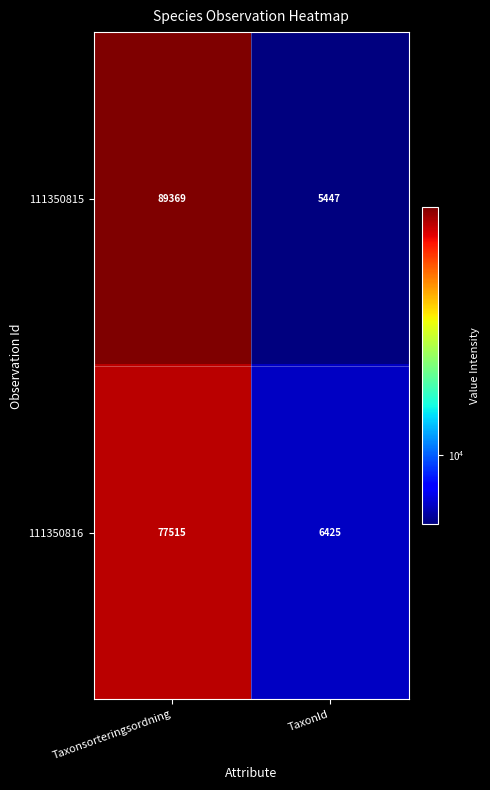

Rank the series by their maximum value, from highest to lowest.

111350815, 111350816